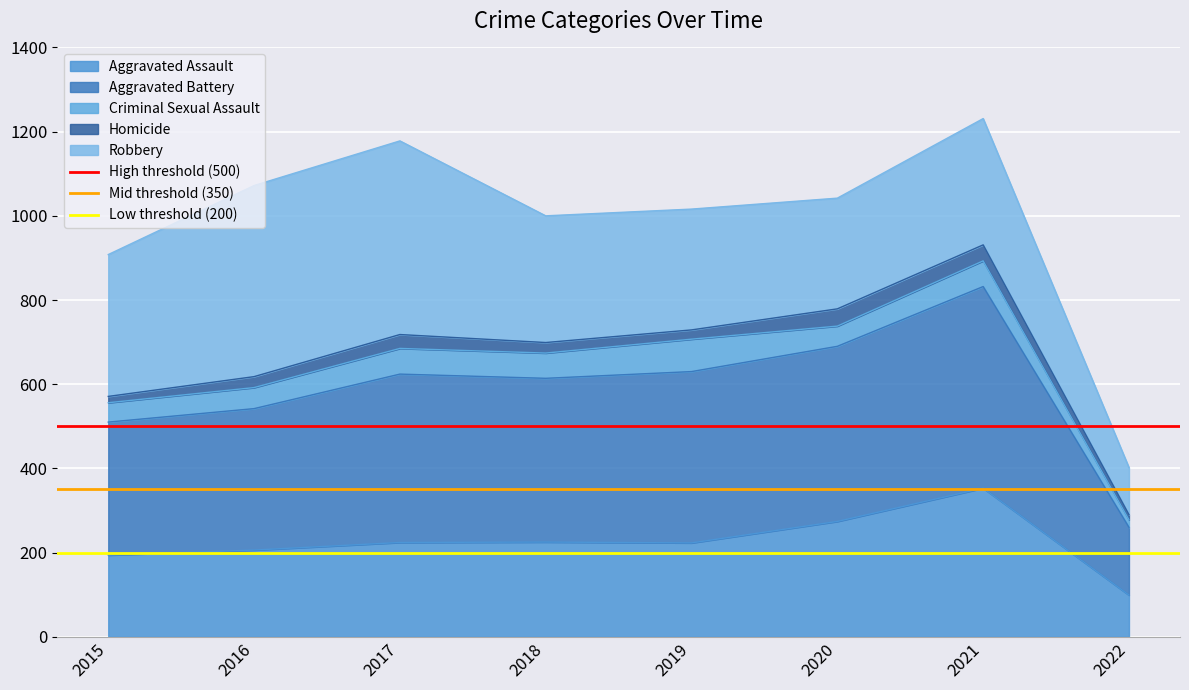

The value of Aggravated Assault at 2015 is 298. True or false?

False